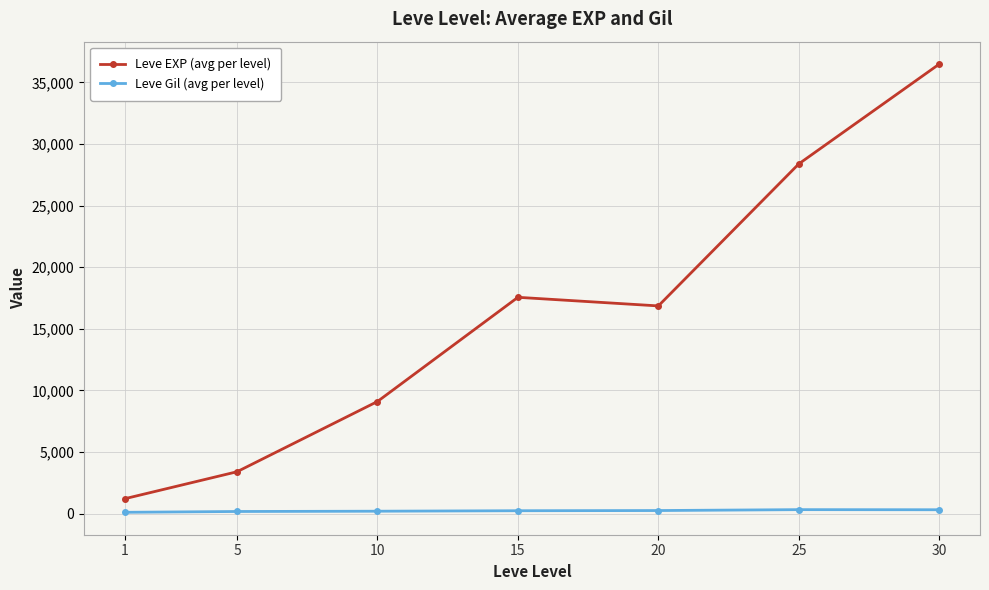

What is the spread (max minus min) of values at 5?

3225.0